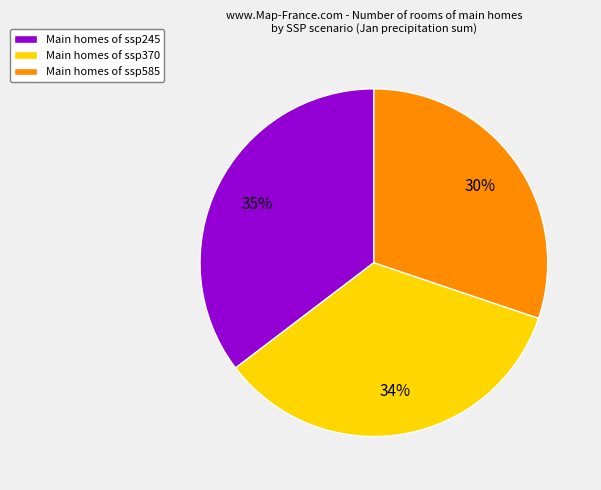

To the nearest percent, what is the average slice percentage?

33%